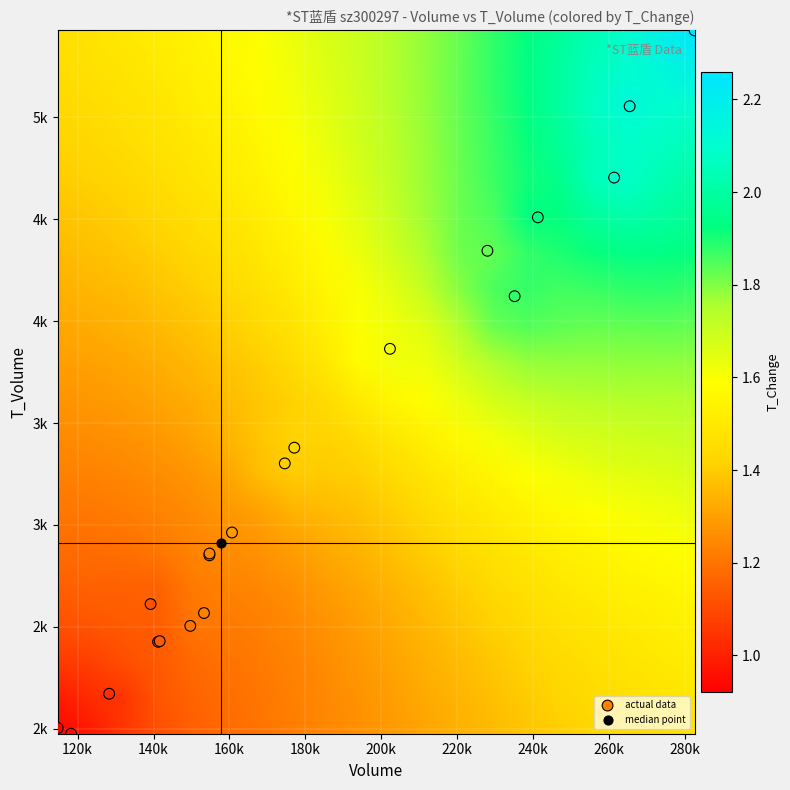

Reading left to right, list all the values displayed in this chart.

row_0: 0.9	1.0	1.1	1.1	1.1	1.2	1.2	1.2	1.2	1.3	1.3	1.3	1.3	1.4	1.4	1.4	1.4	1.4	1.5	1.5
row_1: 1.0	1.0	1.1	1.1	1.2	1.2	1.2	1.2	1.2	1.3	1.3	1.3	1.3	1.4	1.4	1.4	1.4	1.5	1.5	1.5
row_2: 1.1	1.1	1.1	1.1	1.2	1.2	1.2	1.2	1.3	1.3	1.3	1.3	1.4	1.4	1.4	1.4	1.5	1.5	1.5	1.5
row_3: 1.1	1.1	1.1	1.1	1.2	1.2	1.2	1.2	1.3	1.3	1.3	1.4	1.4	1.4	1.4	1.5	1.5	1.5	1.5	1.5
row_4: 1.2	1.2	1.2	1.2	1.2	1.2	1.2	1.3	1.3	1.3	1.3	1.4	1.4	1.4	1.5	1.5	1.5	1.5	1.6	1.6
row_5: 1.2	1.2	1.2	1.2	1.2	1.3	1.3	1.3	1.3	1.3	1.4	1.4	1.4	1.5	1.5	1.5	1.5	1.6	1.6	1.6
row_6: 1.2	1.2	1.2	1.2	1.3	1.3	1.3	1.3	1.4	1.4	1.4	1.4	1.5	1.5	1.5	1.6	1.6	1.6	1.6	1.6
row_7: 1.2	1.2	1.2	1.3	1.3	1.3	1.4	1.4	1.4	1.4	1.4	1.5	1.5	1.6	1.6	1.6	1.6	1.6	1.7	1.7
row_8: 1.3	1.3	1.3	1.3	1.3	1.3	1.4	1.4	1.4	1.4	1.5	1.5	1.6	1.6	1.6	1.7	1.7	1.7	1.7	1.7
row_9: 1.3	1.3	1.3	1.3	1.3	1.4	1.4	1.4	1.4	1.5	1.6	1.6	1.6	1.7	1.7	1.7	1.7	1.7	1.7	1.7
row_10: 1.3	1.3	1.3	1.3	1.4	1.4	1.4	1.4	1.5	1.6	1.6	1.6	1.7	1.7	1.8	1.8	1.8	1.8	1.8	1.8
row_11: 1.3	1.3	1.3	1.4	1.4	1.4	1.4	1.5	1.5	1.6	1.6	1.7	1.7	1.8	1.8	1.8	1.8	1.8	1.8	1.8
row_12: 1.3	1.3	1.4	1.4	1.4	1.4	1.5	1.5	1.6	1.6	1.6	1.7	1.8	1.9	1.9	1.9	1.9	1.9	1.9	1.9
row_13: 1.4	1.4	1.4	1.4	1.4	1.5	1.5	1.5	1.6	1.6	1.7	1.8	1.8	1.8	1.9	1.9	1.9	1.9	1.9	1.9
row_14: 1.4	1.4	1.4	1.4	1.5	1.5	1.5	1.6	1.6	1.7	1.7	1.8	1.8	1.9	1.9	1.9	2.0	2.0	2.0	2.0
row_15: 1.4	1.4	1.4	1.5	1.5	1.5	1.5	1.6	1.6	1.7	1.7	1.8	1.8	1.9	1.9	2.0	2.1	2.1	2.0	2.0
row_16: 1.4	1.4	1.4	1.5	1.5	1.5	1.6	1.6	1.6	1.7	1.7	1.8	1.8	1.9	1.9	2.0	2.1	2.1	2.1	2.1
row_17: 1.4	1.4	1.5	1.5	1.5	1.5	1.6	1.6	1.6	1.7	1.7	1.8	1.8	1.9	1.9	2.0	2.1	2.1	2.1	2.1
row_18: 1.4	1.5	1.5	1.5	1.5	1.6	1.6	1.6	1.7	1.7	1.7	1.8	1.8	1.9	1.9	2.0	2.1	2.1	2.1	2.2
row_19: 1.5	1.5	1.5	1.5	1.5	1.6	1.6	1.6	1.7	1.7	1.7	1.8	1.8	1.9	1.9	2.0	2.0	2.1	2.2	2.3
actual data: 2568.0	1976.0	2505.0	2427.0	2172.0	2430.0	4704.0	4509.0	5426.0	4345.0	3302.0	2851.0	2612.0	5054.0	3379.0	3864.0	2963.0	2860.0	4122.0	2004.0